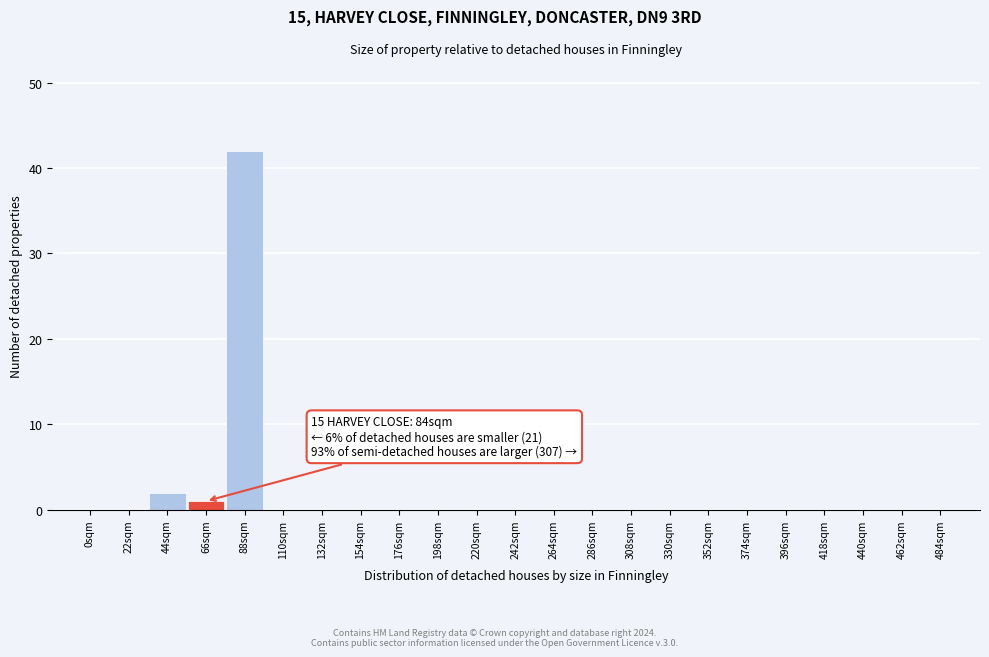

Reading left to right, transcribe all the data shown in this chart.

0sqm=0	22sqm=0	44sqm=2	66sqm=1	88sqm=42	110sqm=0	132sqm=0	154sqm=0	176sqm=0	198sqm=0	220sqm=0	242sqm=0	264sqm=0	286sqm=0	308sqm=0	330sqm=0	352sqm=0	374sqm=0	396sqm=0	418sqm=0	440sqm=0	462sqm=0	484sqm=0